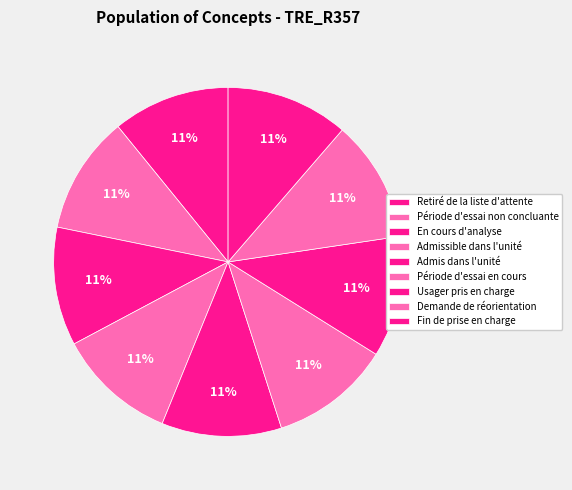

Between En cours d'analyse and Admis dans l'unité, which is larger?

Admis dans l'unité